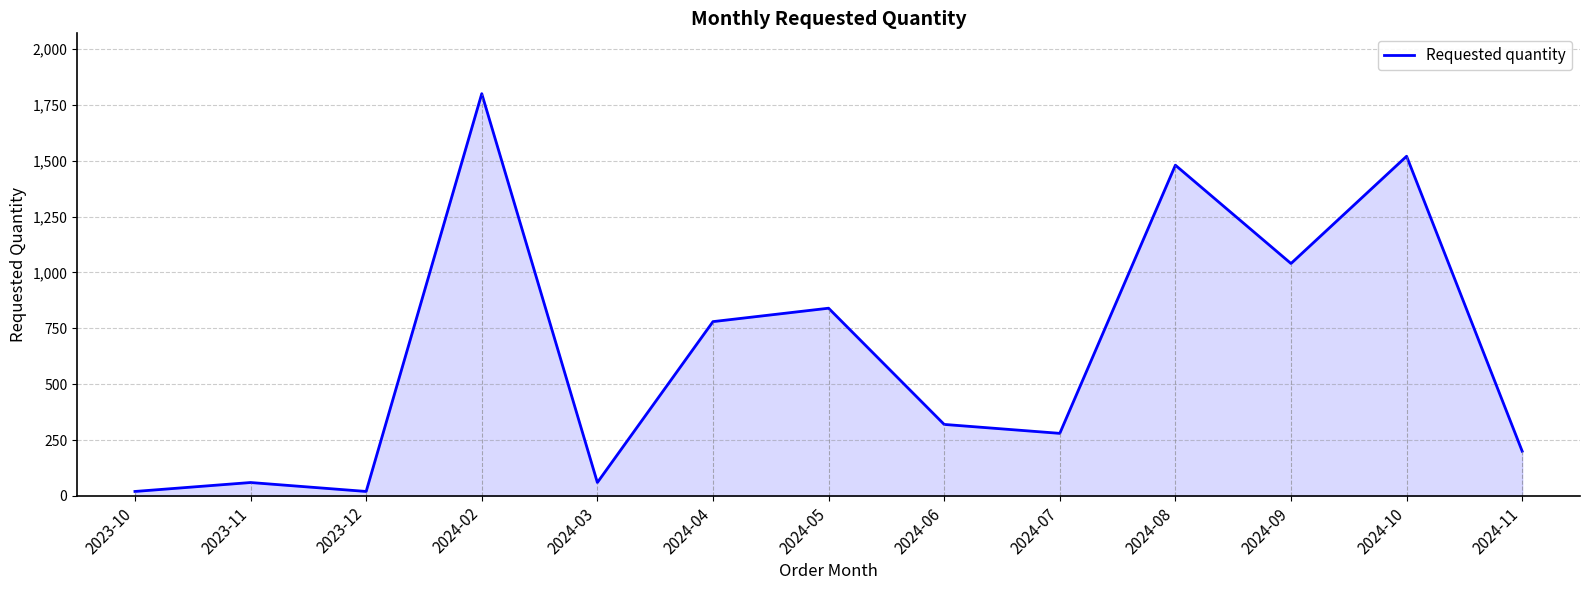

At which label is the value closest to 910?

2024-05